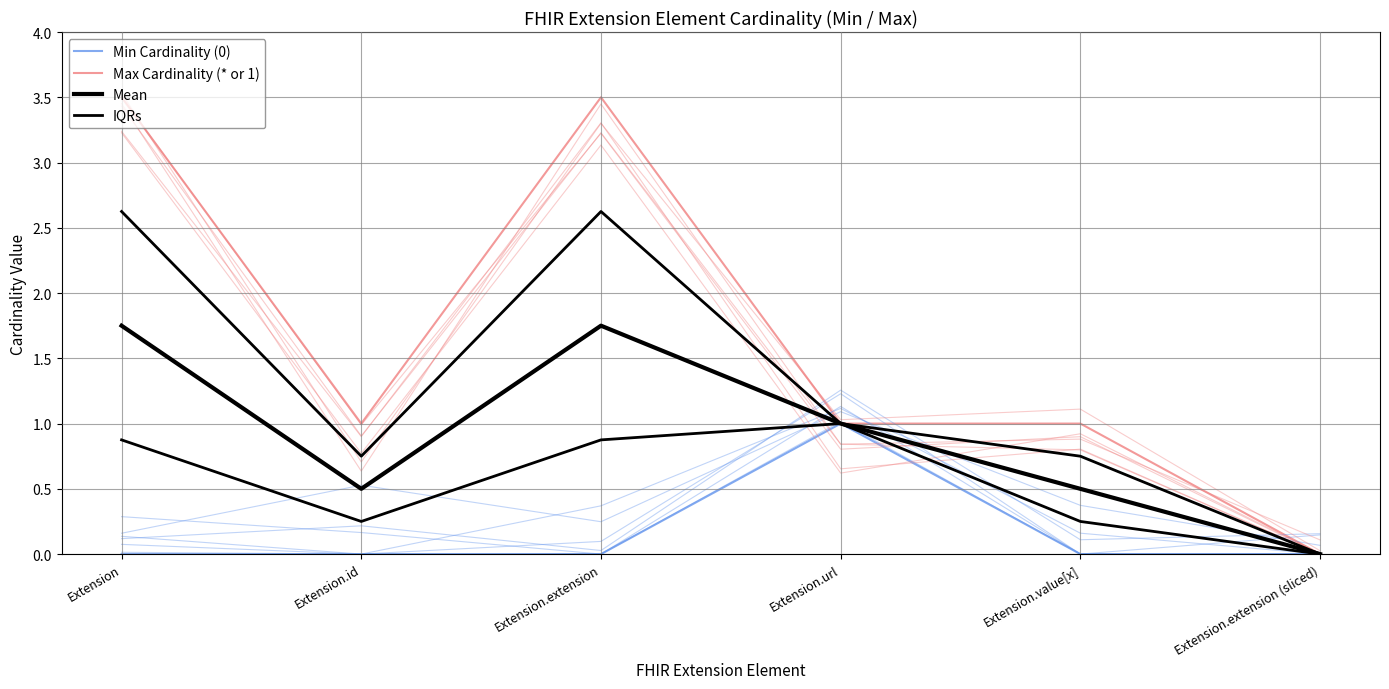

What is the label of the 4th point from the left?

Extension.url